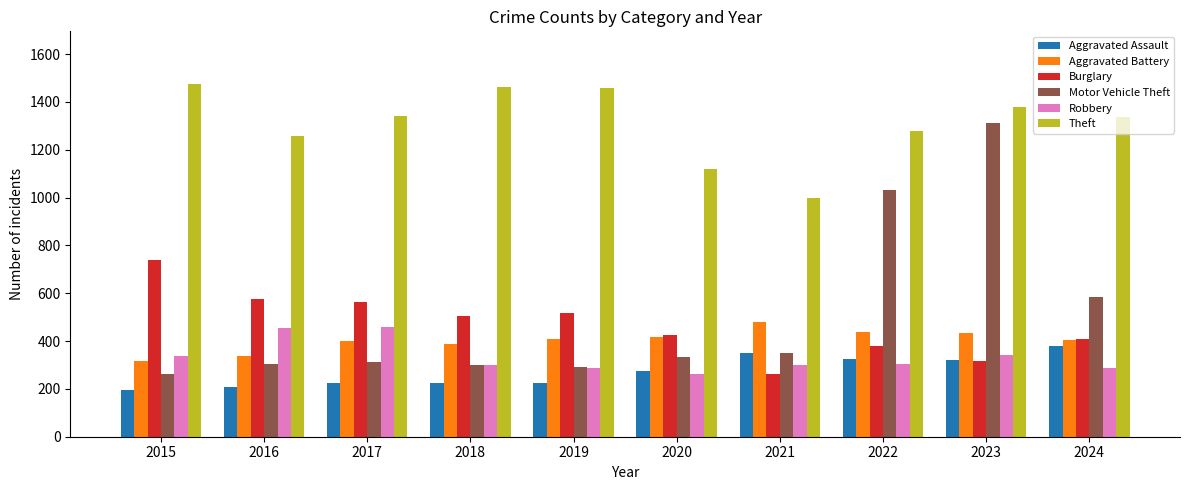

Is it true that Motor Vehicle Theft equals 333 at 2020?

True